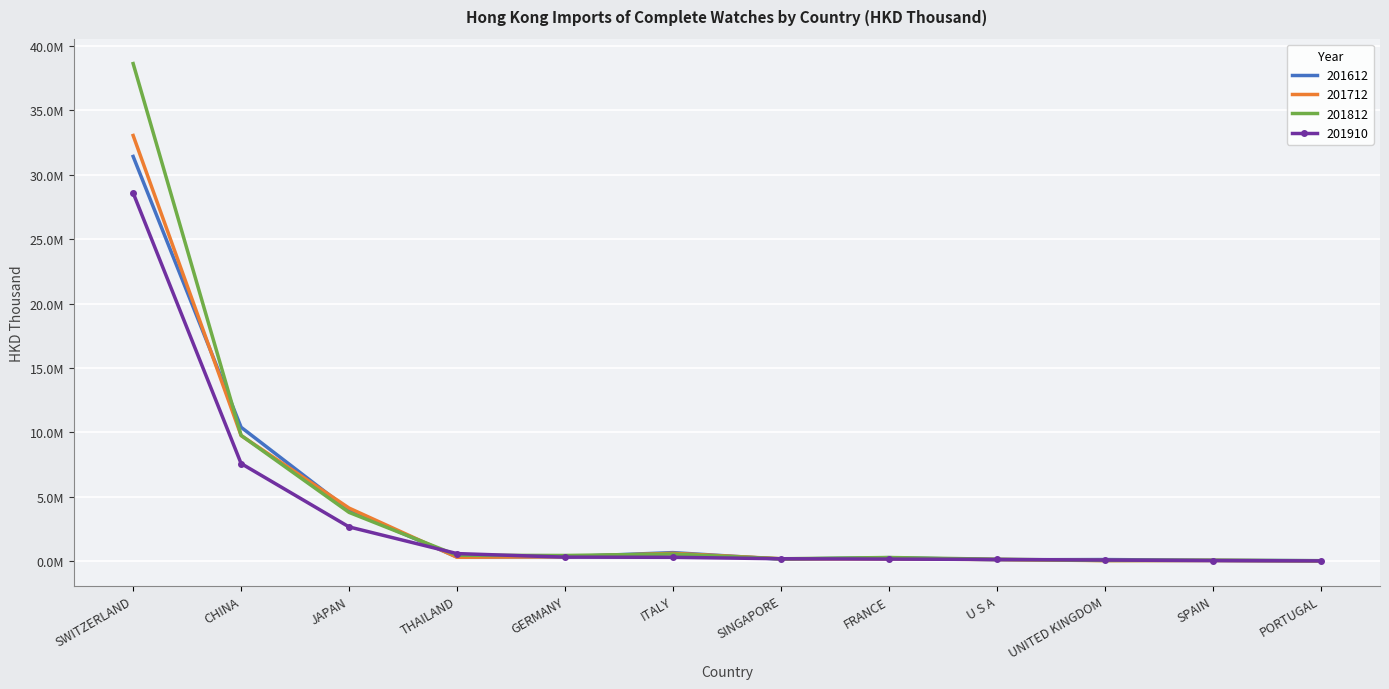

What is the label of the 9th point from the left?

U S A